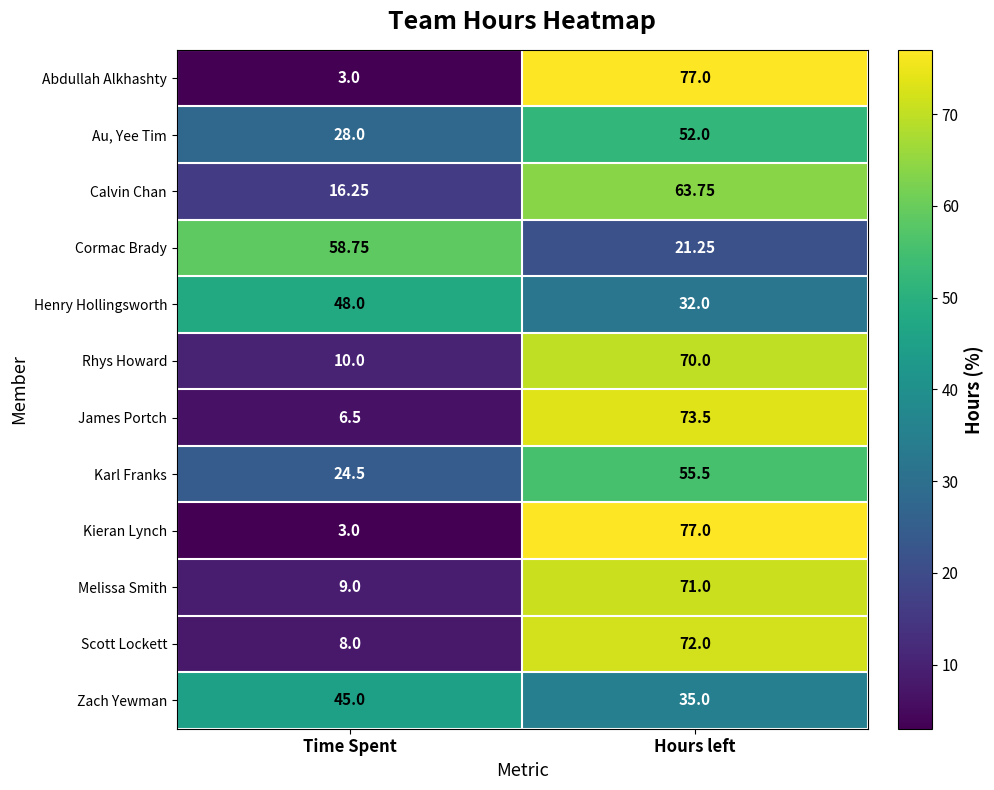

At which category is the sum across all series the highest?

Hours left